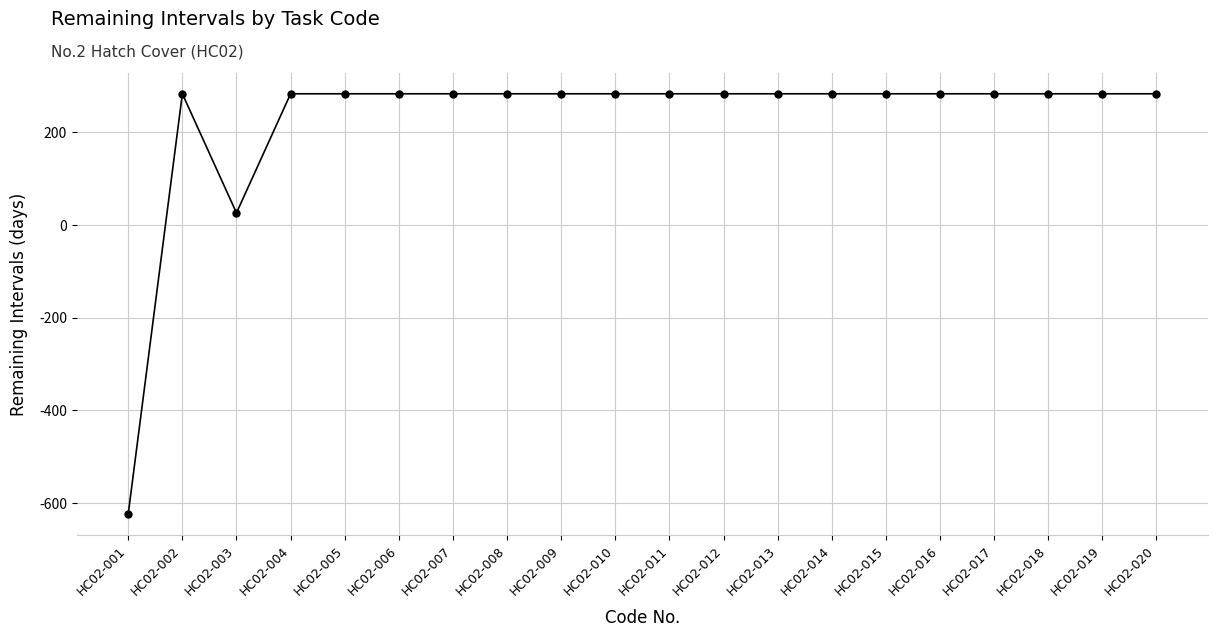

Approximately how many times larger is the value at HC02-015 compared to HC02-002?

1.0